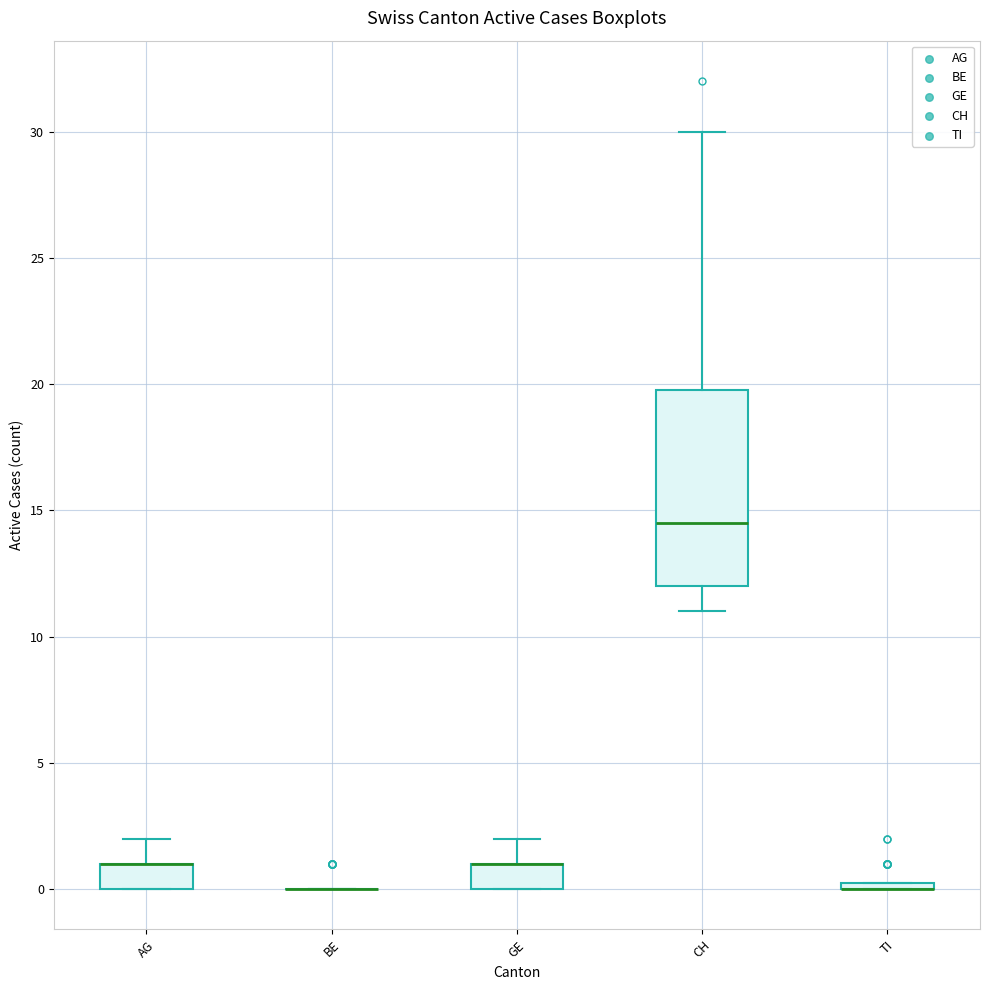

Where does the upper whisker of the box for GE end on the y-axis? The values are not printed on the chart, so give them approximately, as read against the axis.

2.0